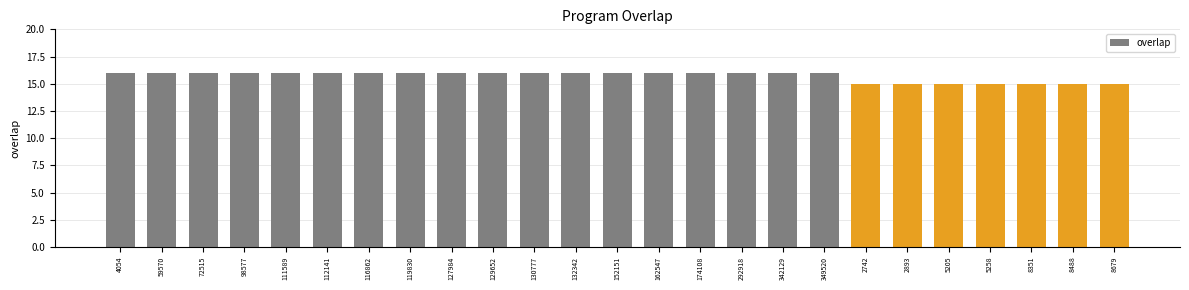

What is the ratio of the value at 342129 to the value at 129652?

1.0